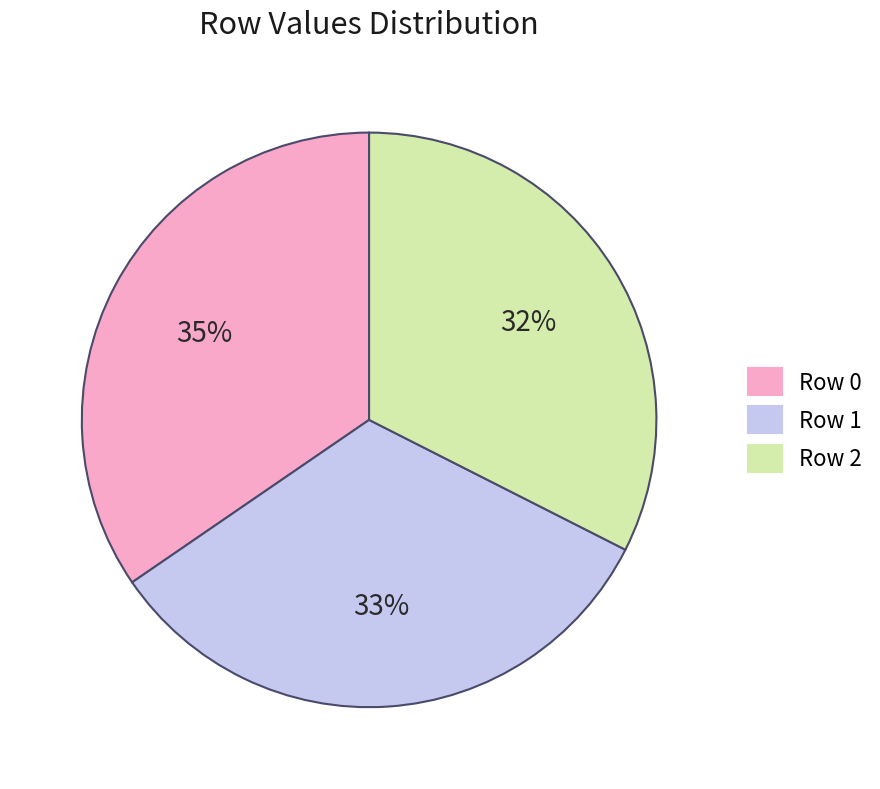

To the nearest percent, what is the average slice percentage?

33%